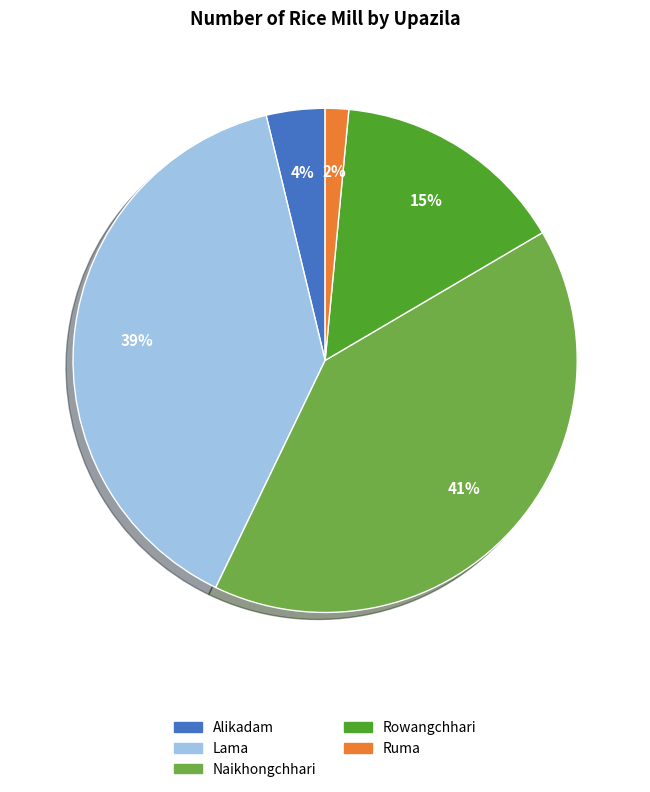

How many segments does this pie chart have?

5